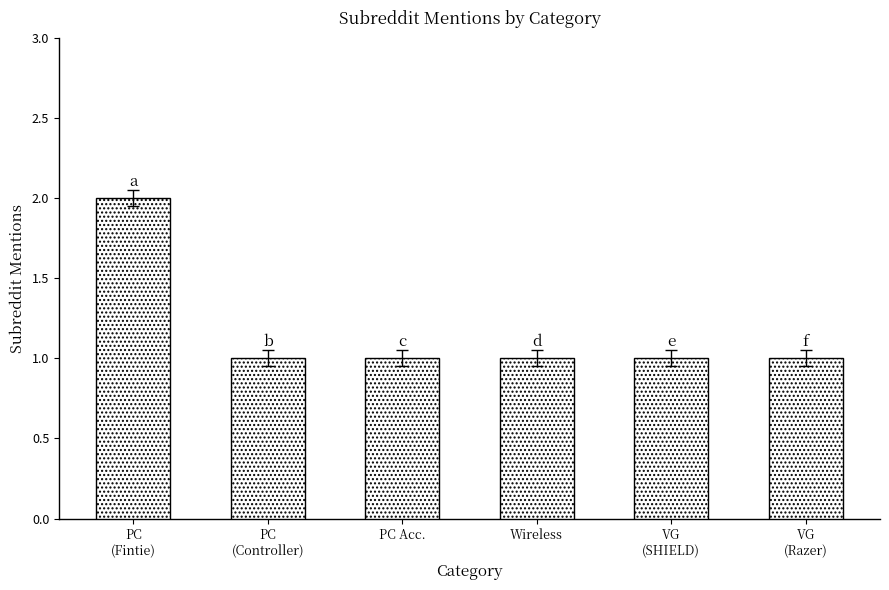

Read the value at VG
(SHIELD).

1